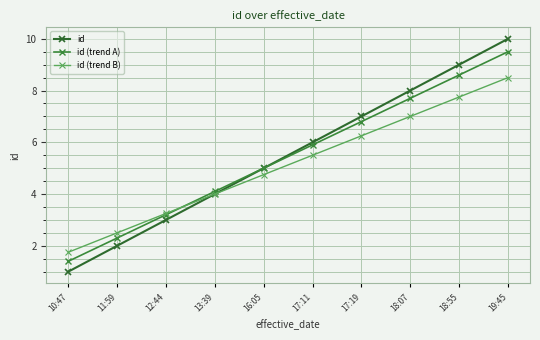

Is it true that id (trend A) equals 11.2 at 18:07?

False